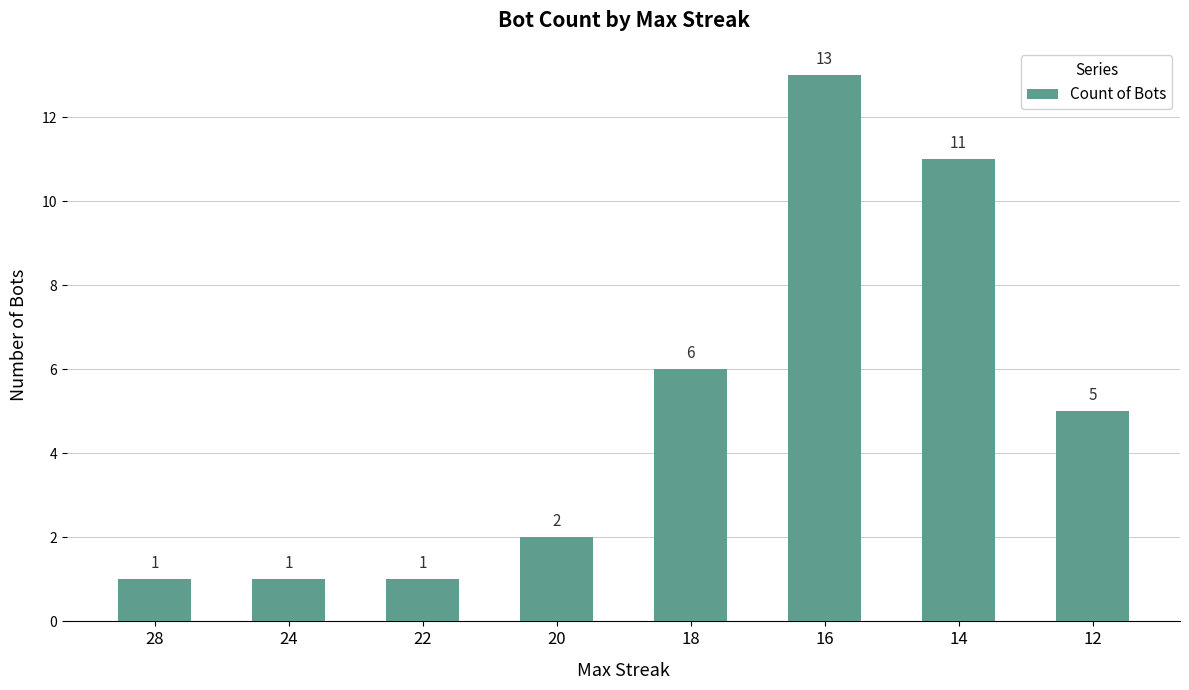

How many distinct data groups are displayed?

1